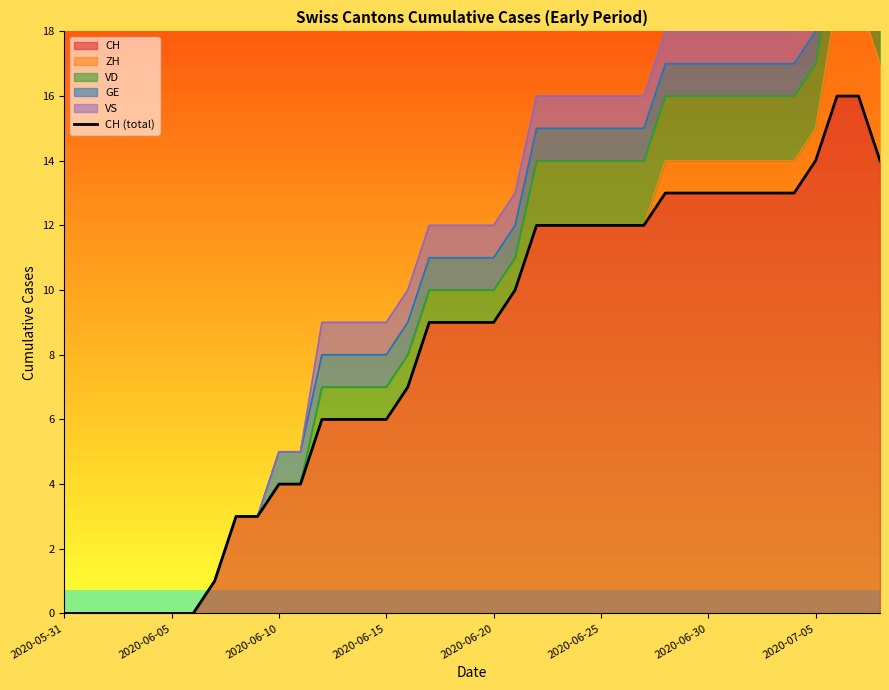

What is the sum of all values?

315